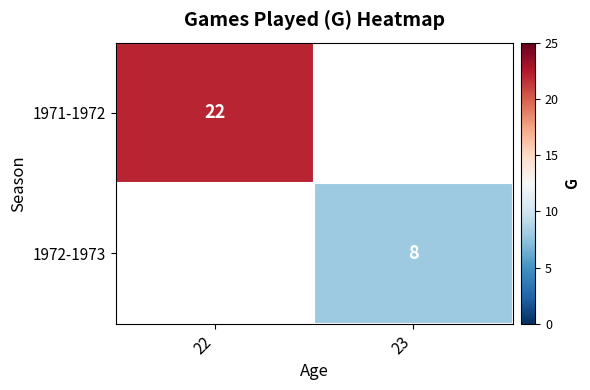

The value of 1971-1972 at 22 is 22. True or false?

True